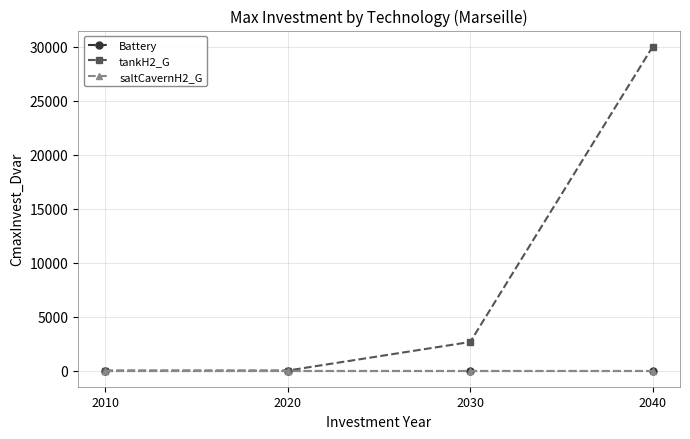

Reading left to right, extract all data points from this chart.

Battery: 0.0	0.0	0.0	0.0
tankH2_G: 0.0	0.0	2646.2	30000.0
saltCavernH2_G: 0.0	0.0	0.0	0.0